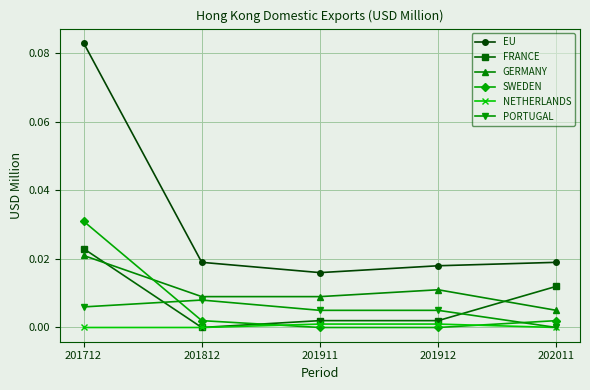

Which series has the largest range (max minus min)?

EU